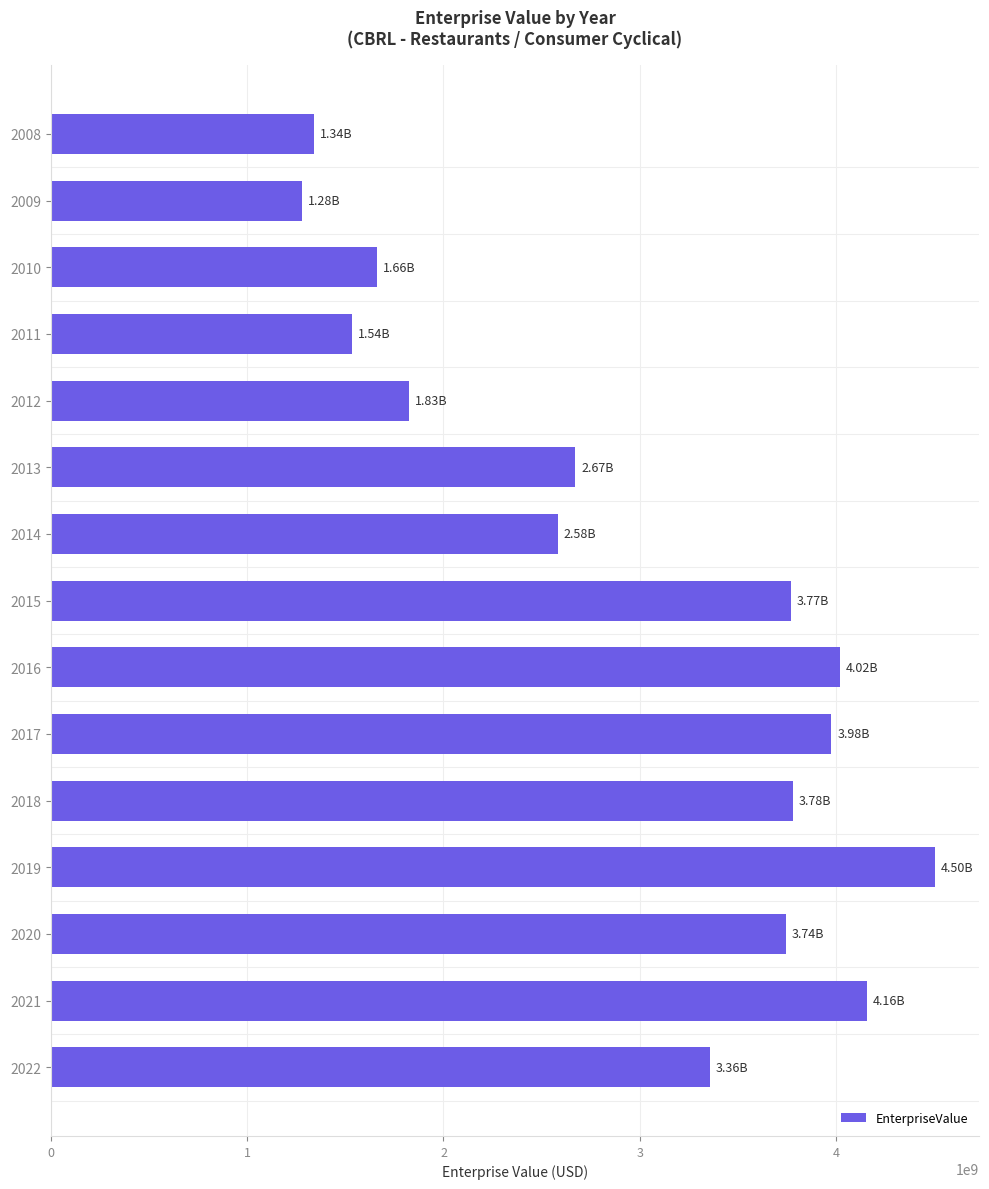

What is the maximum value shown in the chart?

4503536102.0